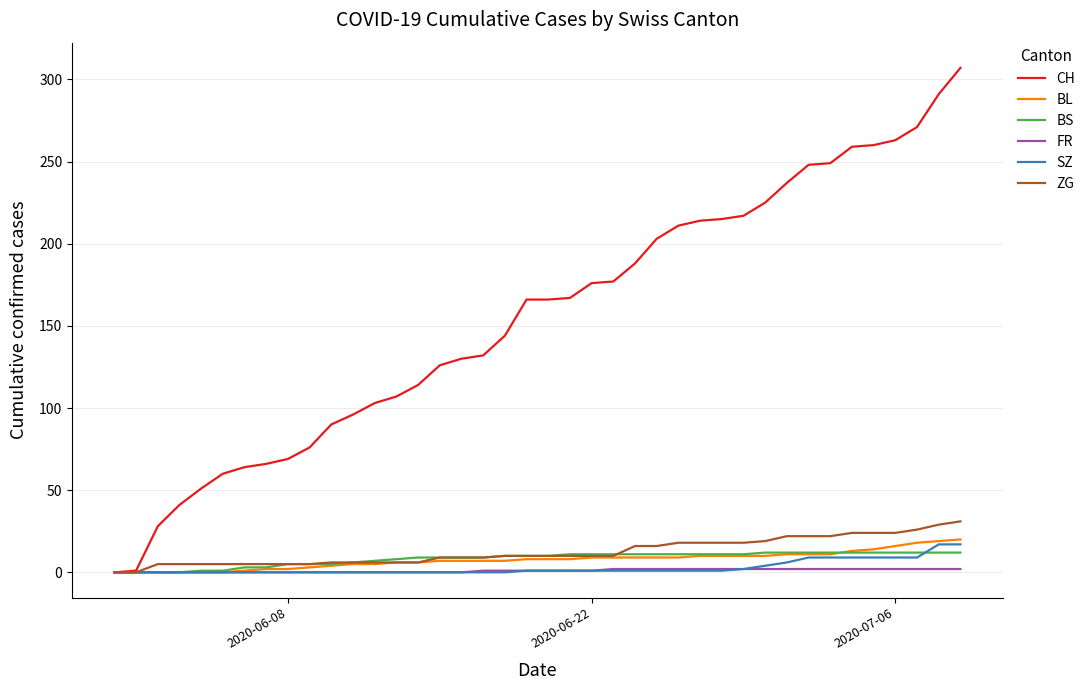

Which series has the largest range (max minus min)?

CH